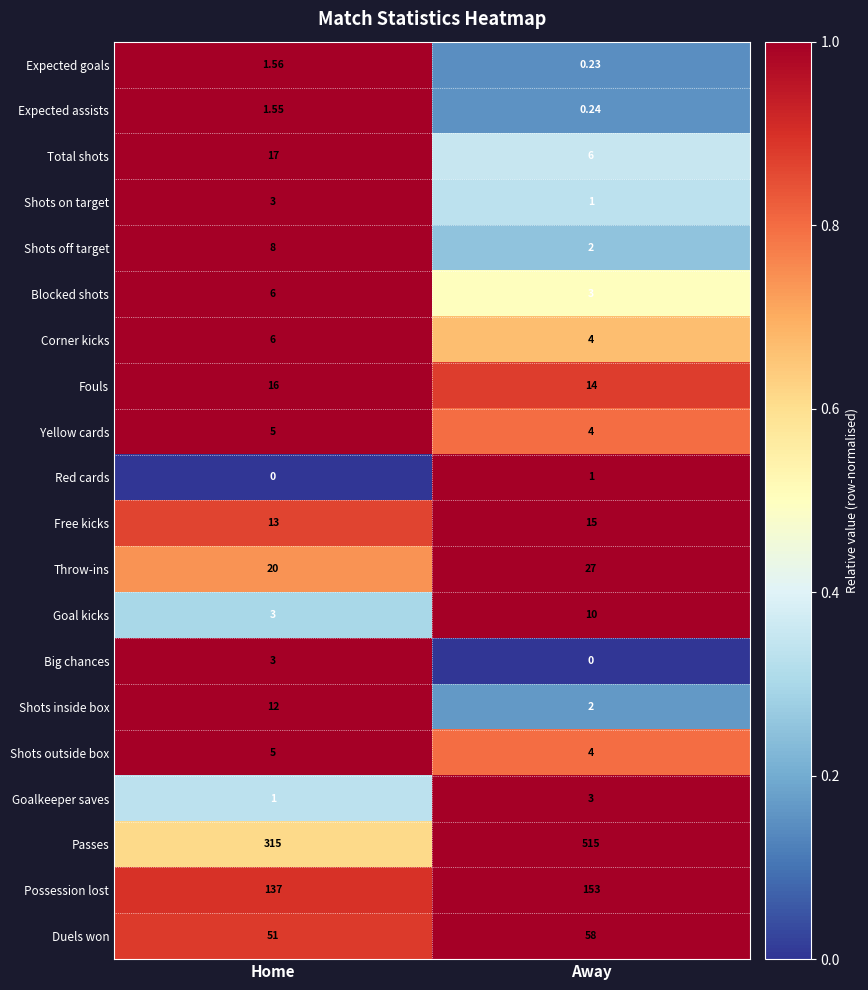

Where is Goal kicks nearest to the value 6?

Home